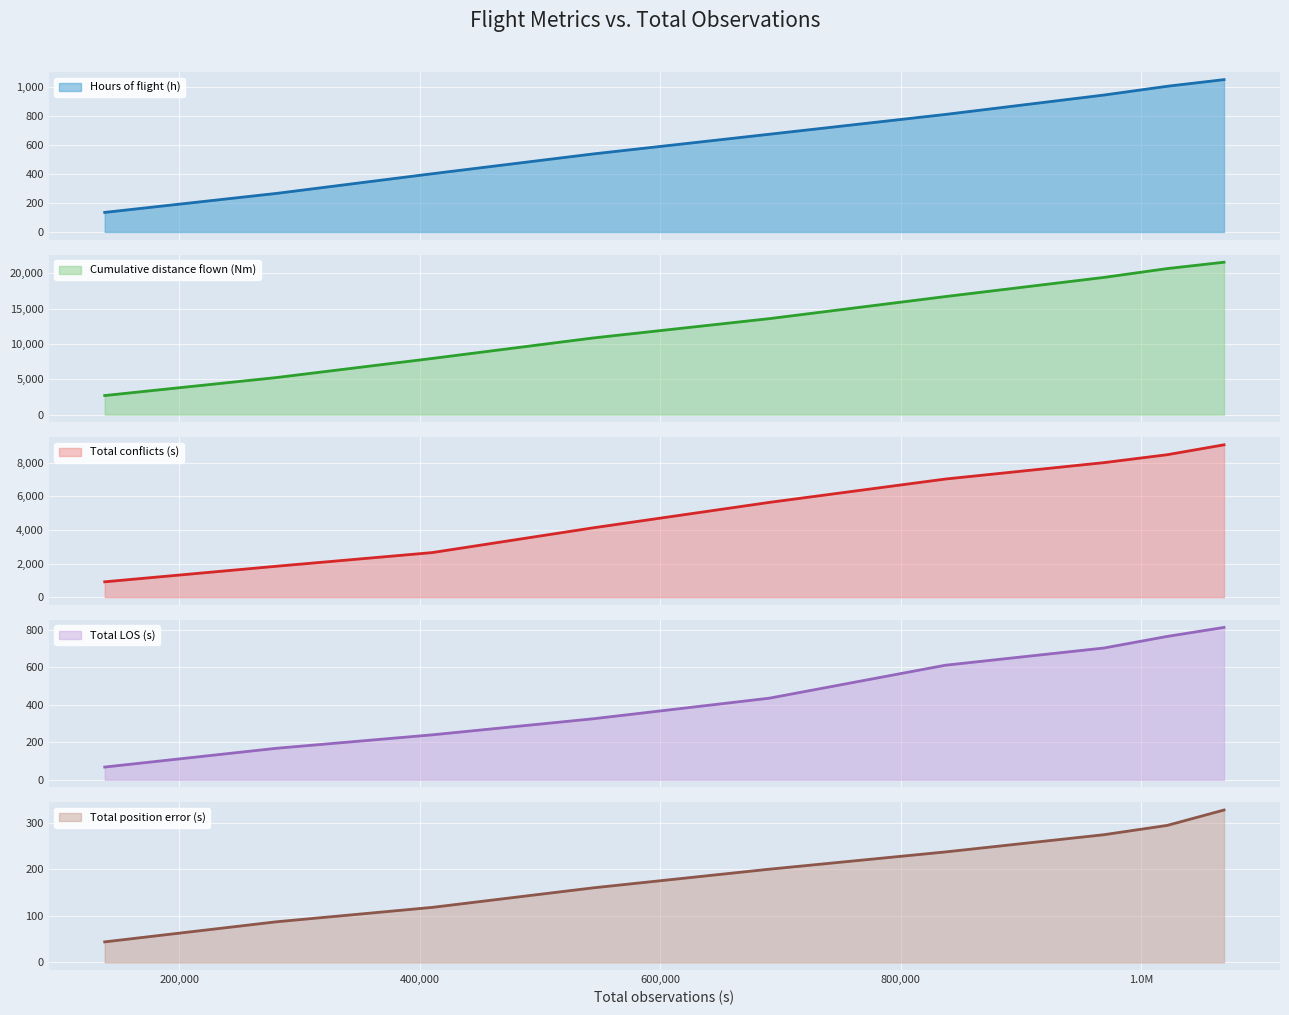

What are all the series names shown in the legend?

Hours of flight (h), Cumulative distance flown (Nm), Total conflicts (s), Total LOS (s), Total position error (s)